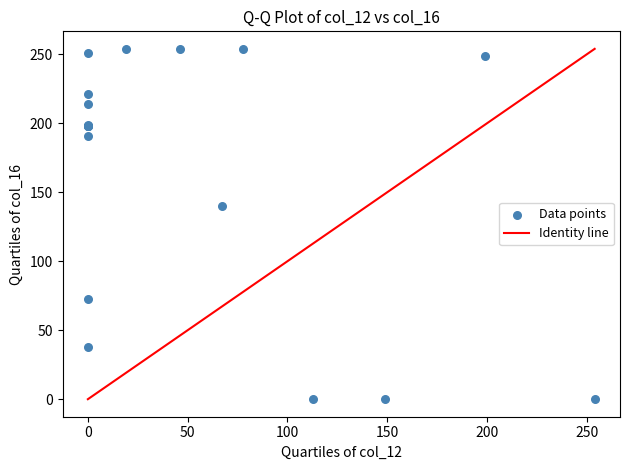

What Y value in the scatter plot is closest to 127?

140